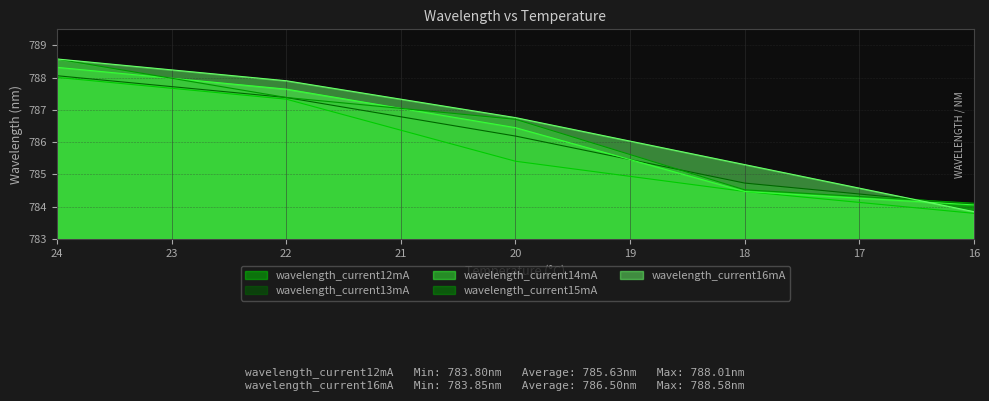

Which category has the highest value across all series?

24